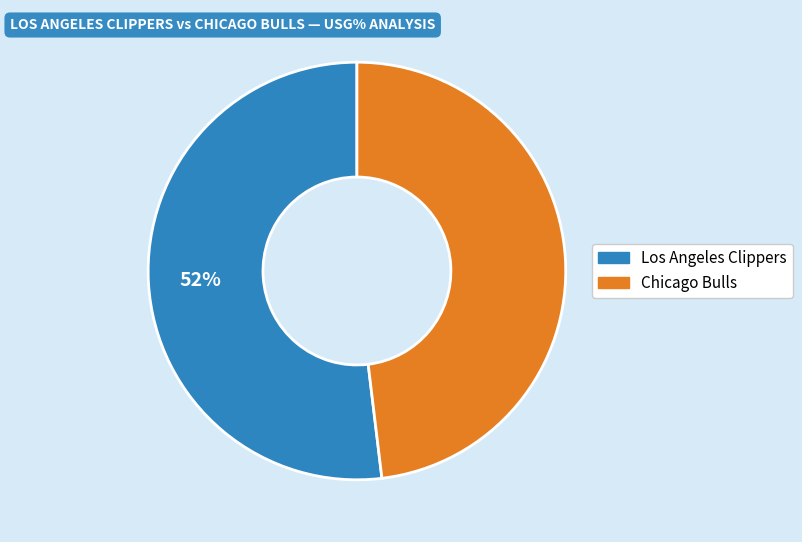

Is there any slice that represents more than half of the pie?

Yes